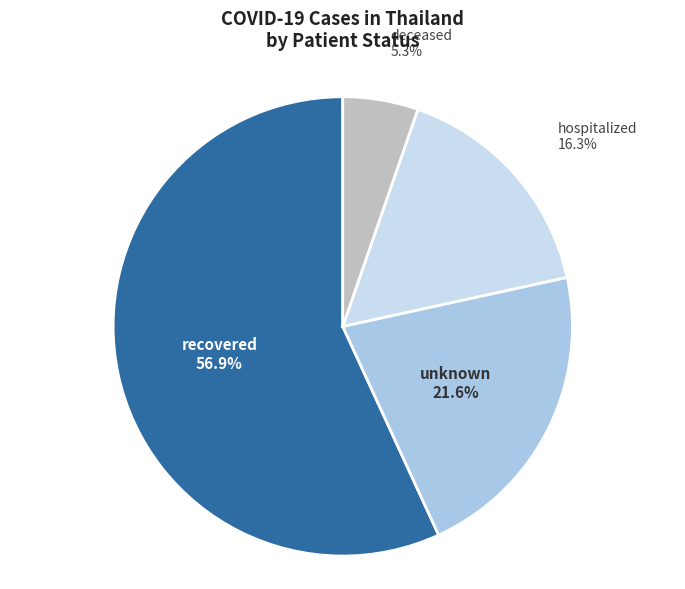

To the nearest percent, what is the difference between the recovered and hospitalized slice percentages?

41%